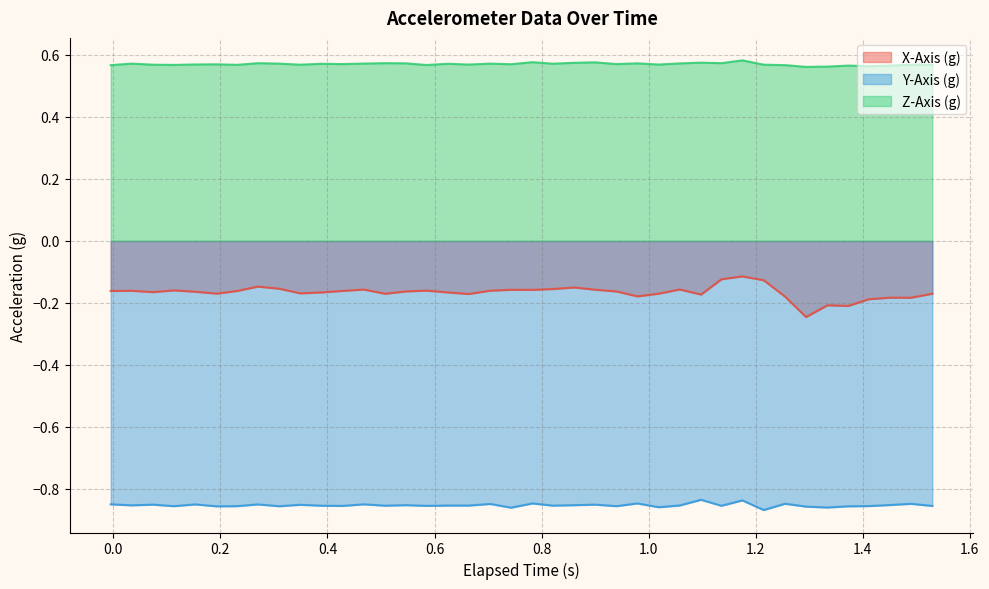

True or false: Z-Axis (g) and Y-Axis (g) intersect in this chart.

False